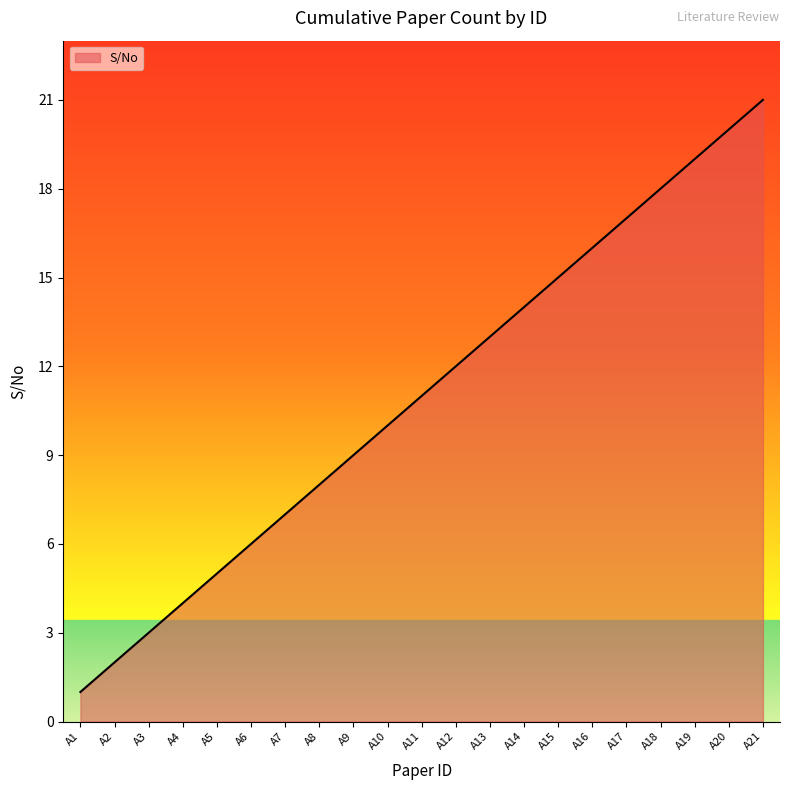

Reading left to right, what are all the values shown in this chart?

A1=1	A2=2	A3=3	A4=4	A5=5	A6=6	A7=7	A8=8	A9=9	A10=10	A11=11	A12=12	A13=13	A14=14	A15=15	A16=16	A17=17	A18=18	A19=19	A20=20	A21=21